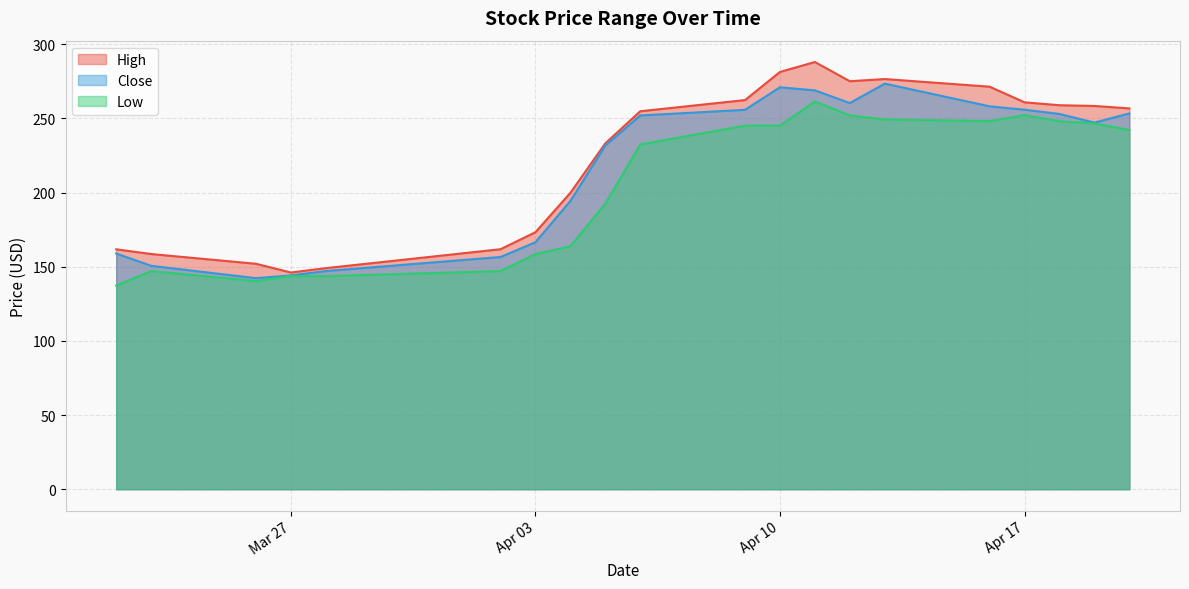

Which series has the largest range (max minus min)?

High